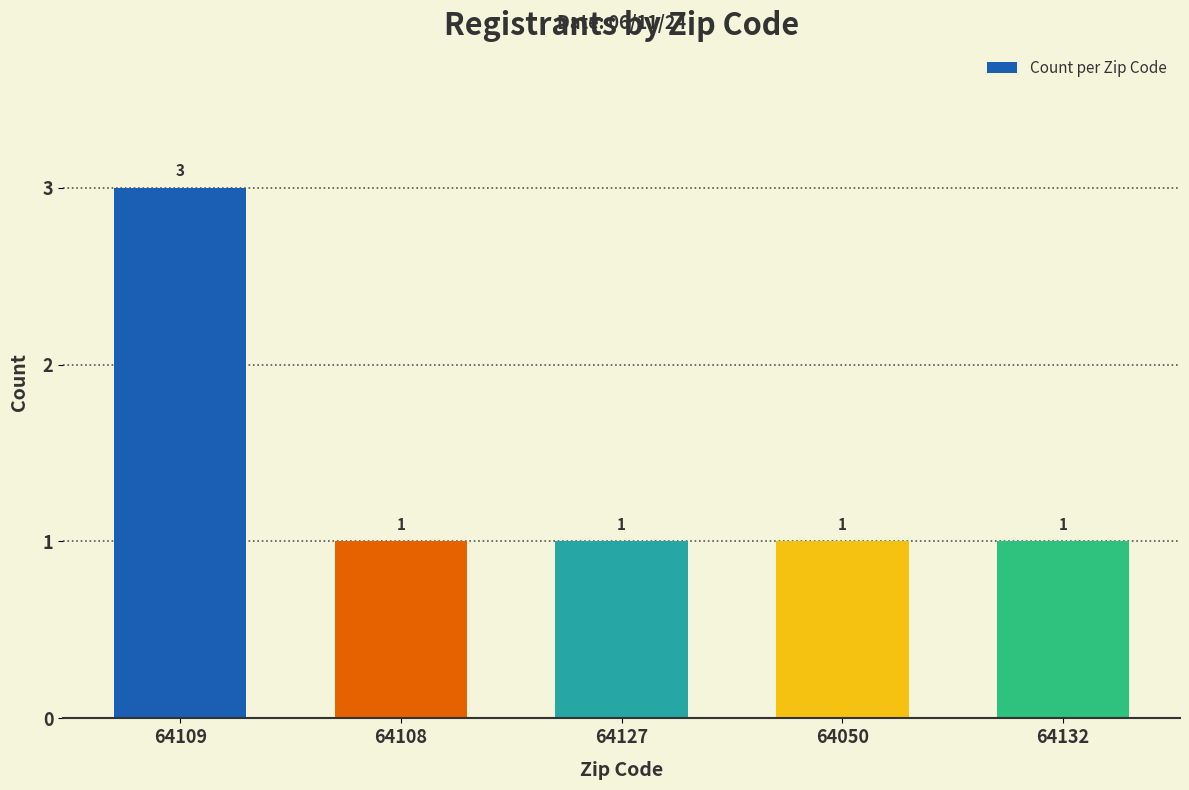

Is it true that the value at 64132 is 2?

False